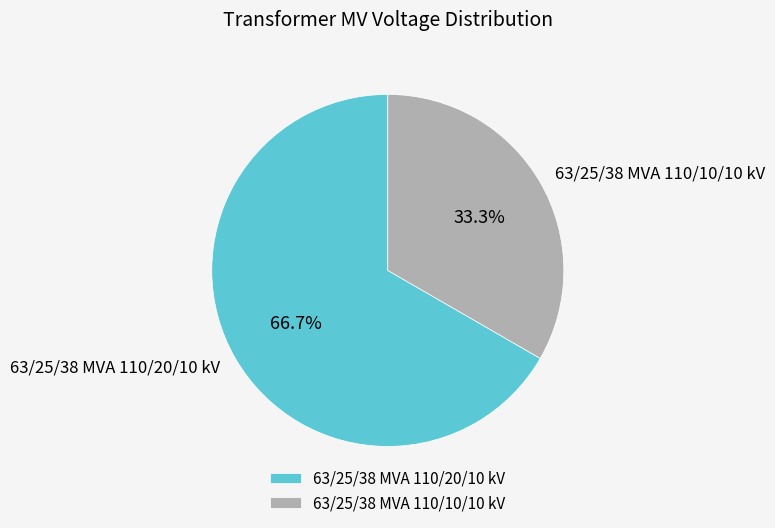

Which has a higher value, 63/25/38 MVA 110/20/10 kV or 63/25/38 MVA 110/10/10 kV?

63/25/38 MVA 110/20/10 kV